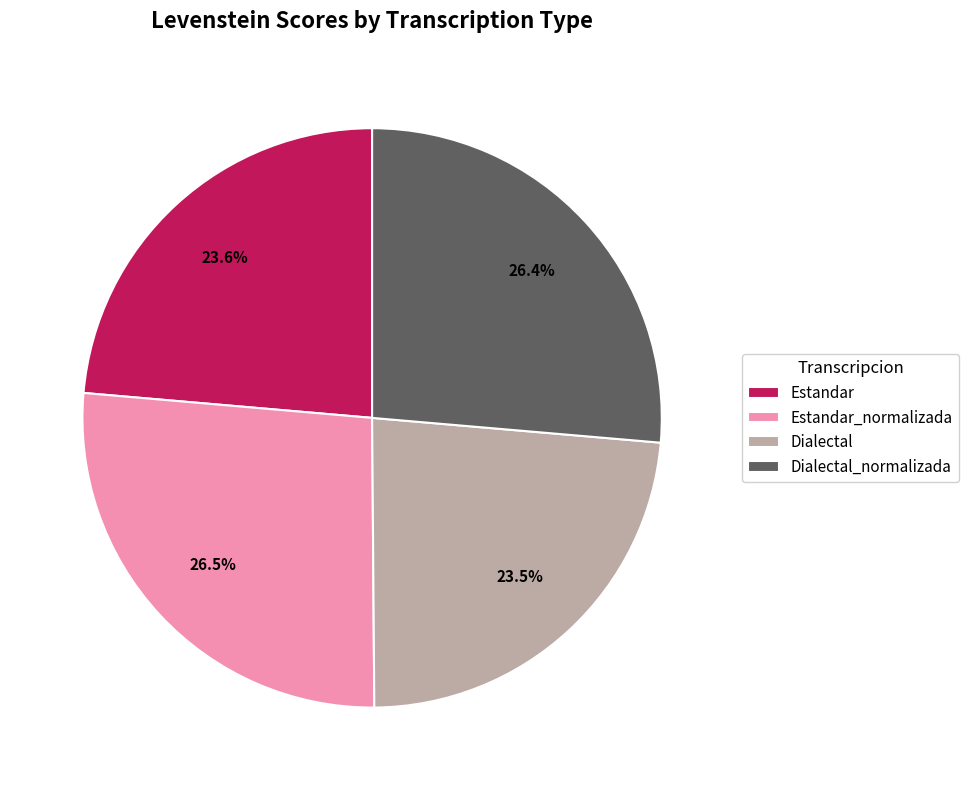

What percentage is NOT represented by Dialectal_normalizada?

73.6%